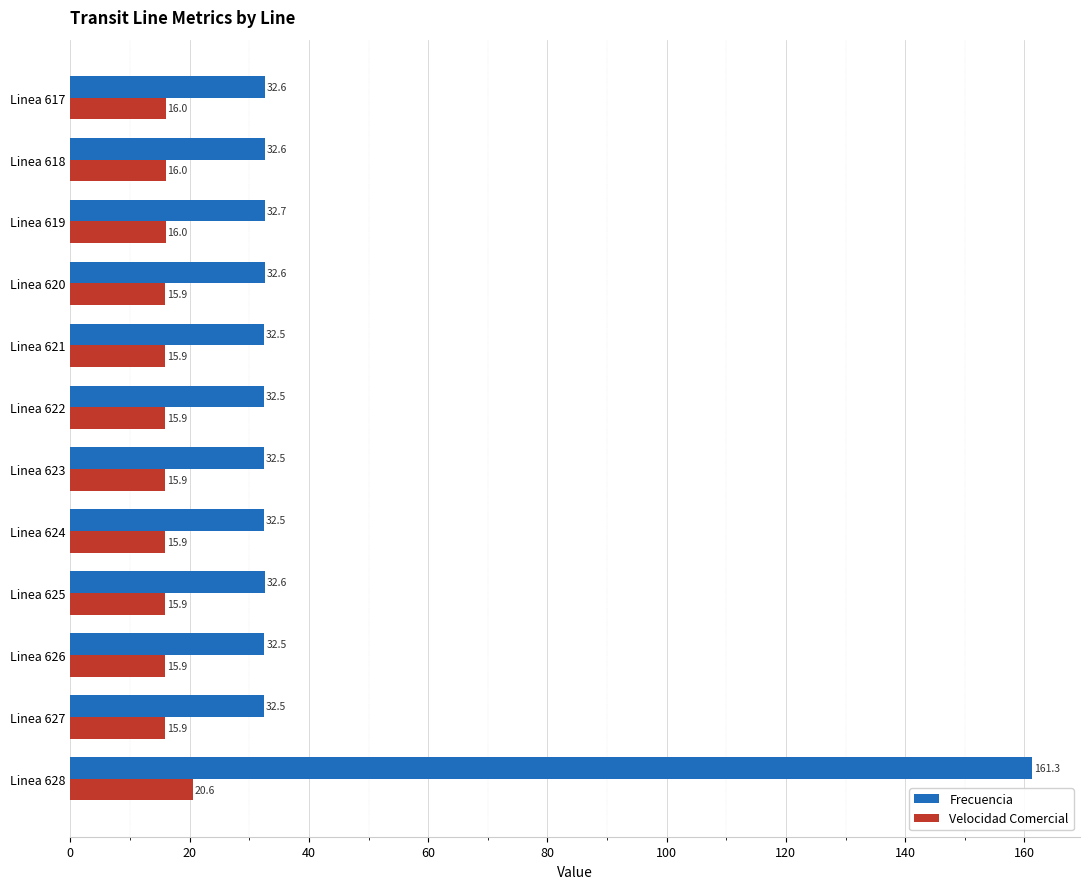

What is the difference between the maximum and second lowest values in the Velocidad Comercial series?

4.7